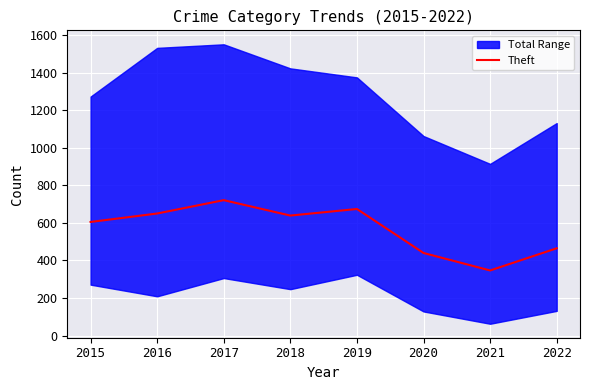

Reading left to right, transcribe all the data shown in this chart.

2015=605	2016=650	2017=721	2018=639	2019=674	2020=440	2021=347	2022=465